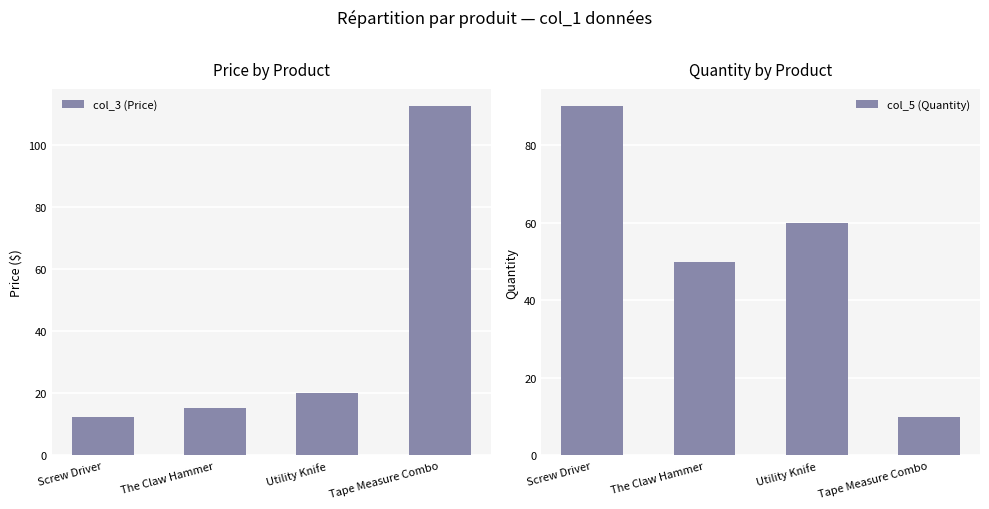

True or false: col_3 (Price) has a value of 112.3 at Tape Measure Combo.

True